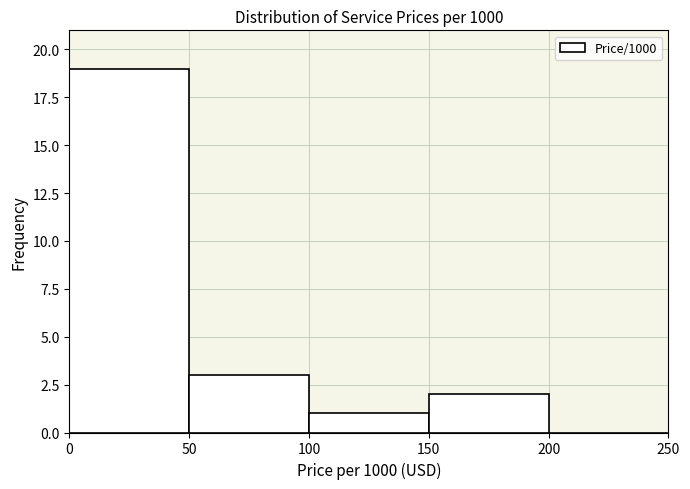

Reading left to right, transcribe this chart: for each bar, give the range it covers on the x-axis and its height. The values are not printed on the chart, so give them approximately, as read against the axis.

0 to 50: 19
50 to 100: 3
100 to 150: 1
150 to 200: 2
200 to 250: 0